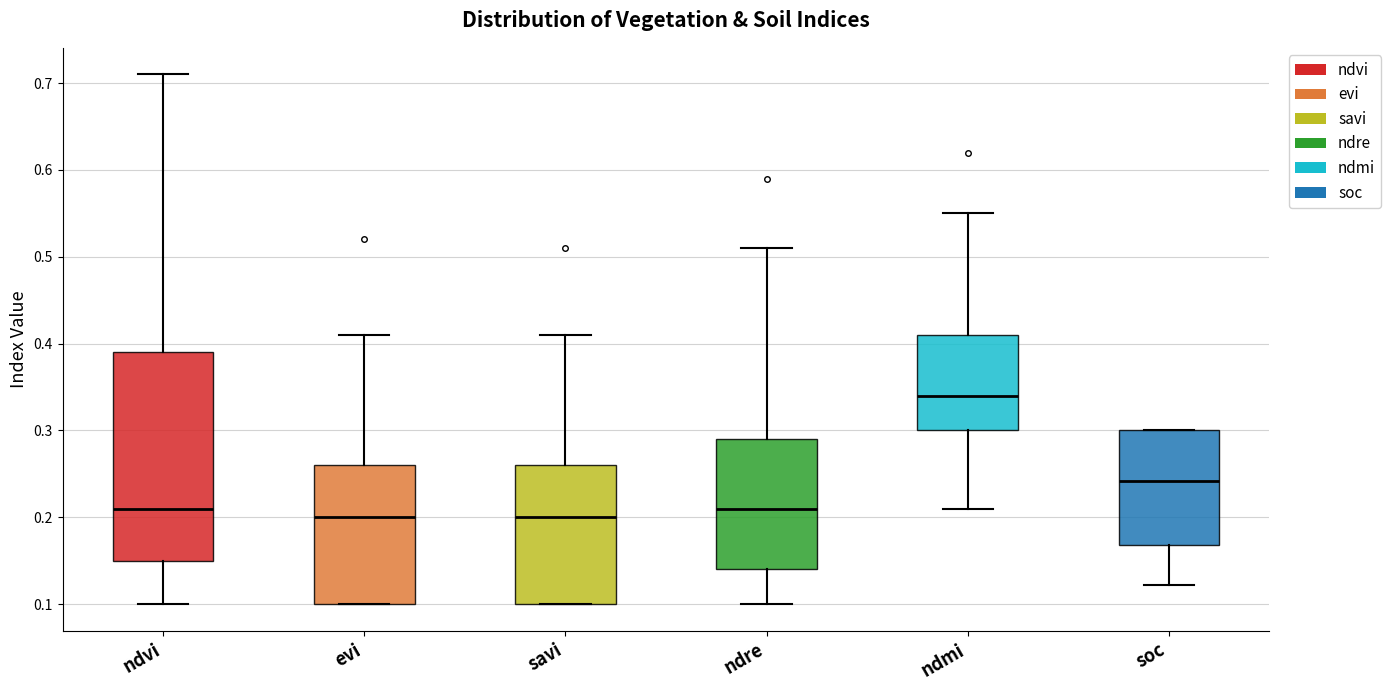

Reading left to right, read every box against the y-axis: the position of its median line, the range the box covers, and the ends of its whiskers. The values are not printed on the chart, so give them approximately, as read against the axis.

ndvi: median 0.21, box 0.15 to 0.39, whiskers 0.10 to 0.71
evi: median 0.20, box 0.10 to 0.26, whiskers 0.10 to 0.41
savi: median 0.20, box 0.10 to 0.26, whiskers 0.10 to 0.41
ndre: median 0.21, box 0.14 to 0.29, whiskers 0.10 to 0.51
ndmi: median 0.34, box 0.30 to 0.41, whiskers 0.21 to 0.55
soc: median 0.24, box 0.17 to 0.30, whiskers 0.12 to 0.30